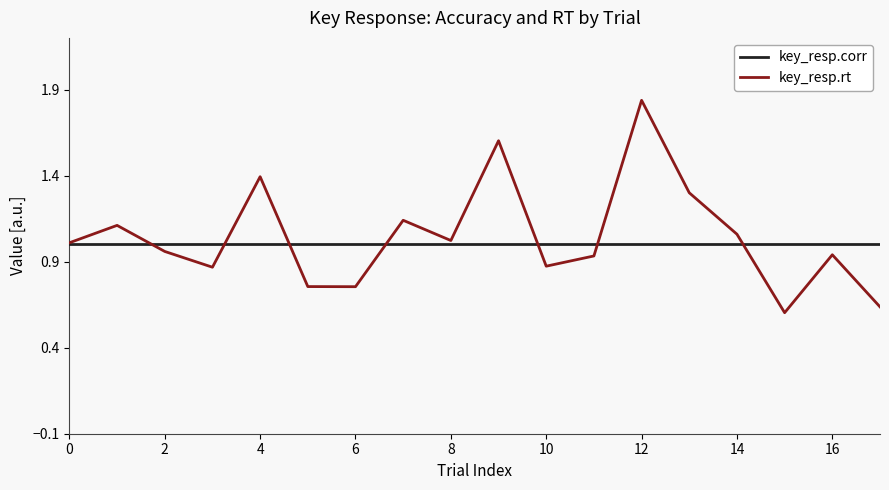

True or false: key_resp.corr and key_resp.rt cross at least once.

True